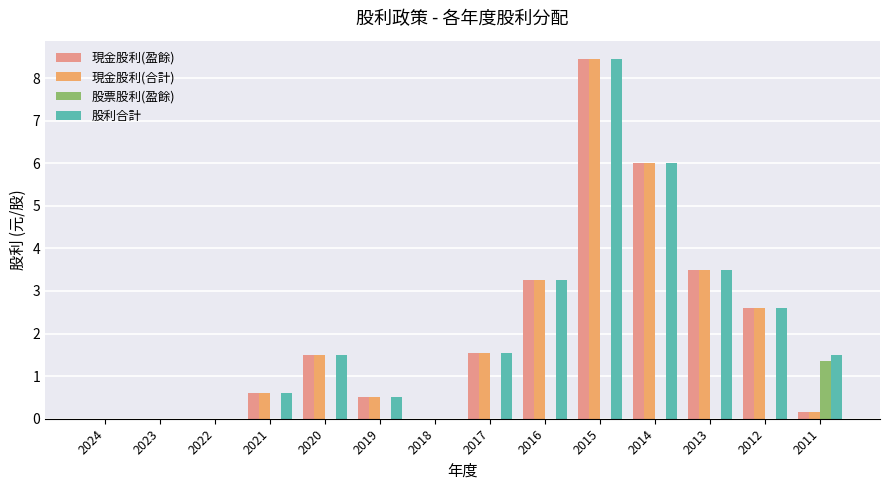

How many data points does each series have?

14